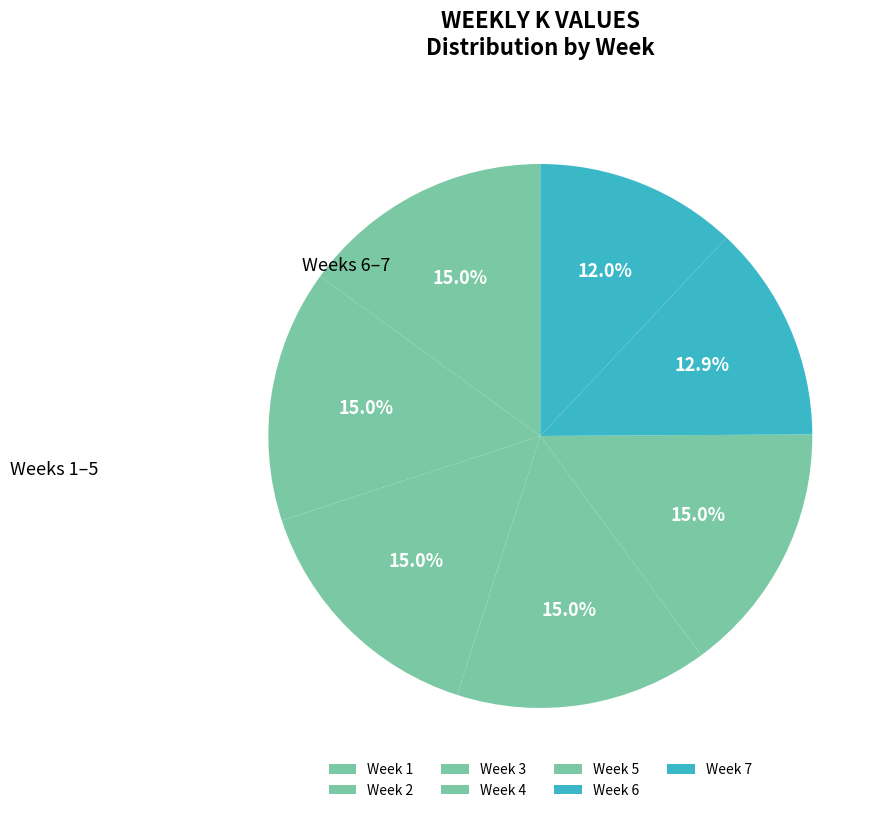

Is Week 7 the majority of the pie?

No